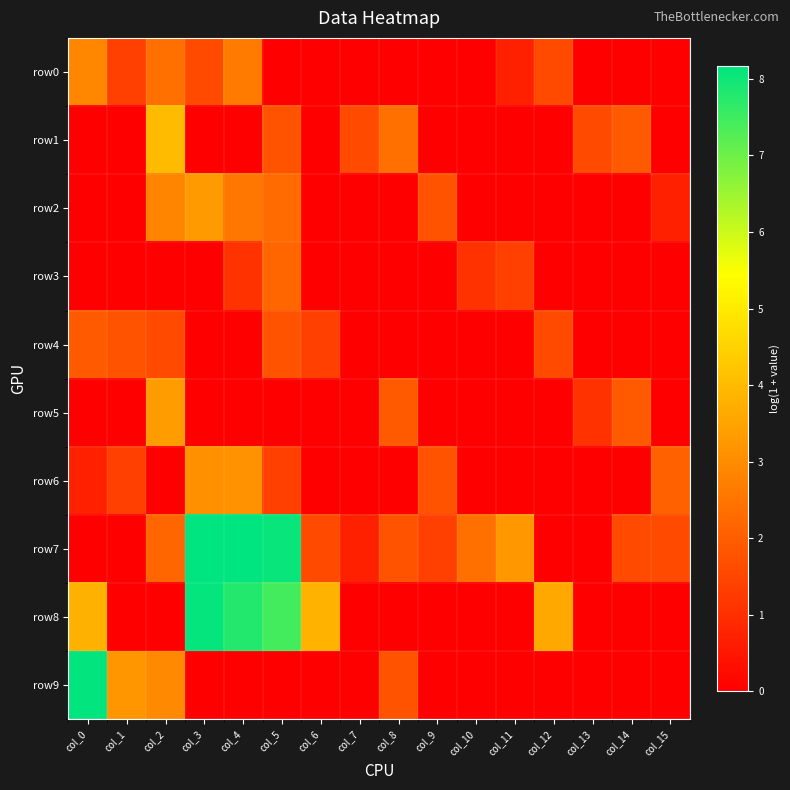

At col_11, list the series in order from smallest to largest.

row1, row2, row4, row5, row6, row8, row9, row0, row3, row7